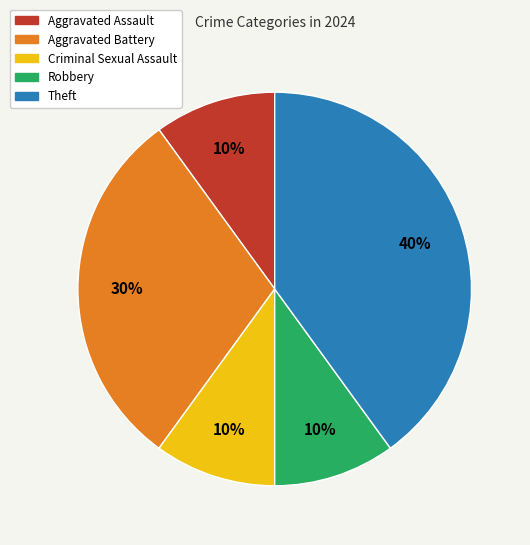

What percentage is the Robbery slice, to the nearest percent?

10%